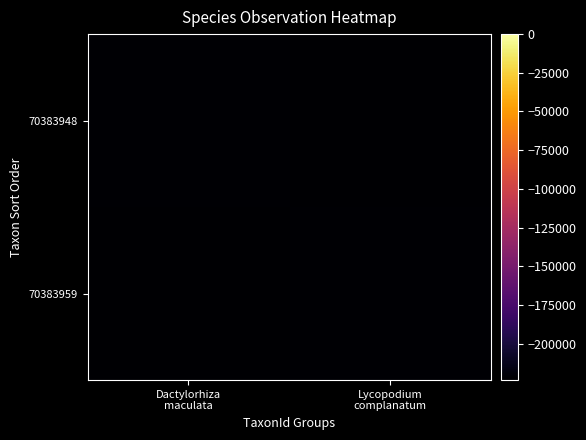

What is the smallest value displayed?

-223591